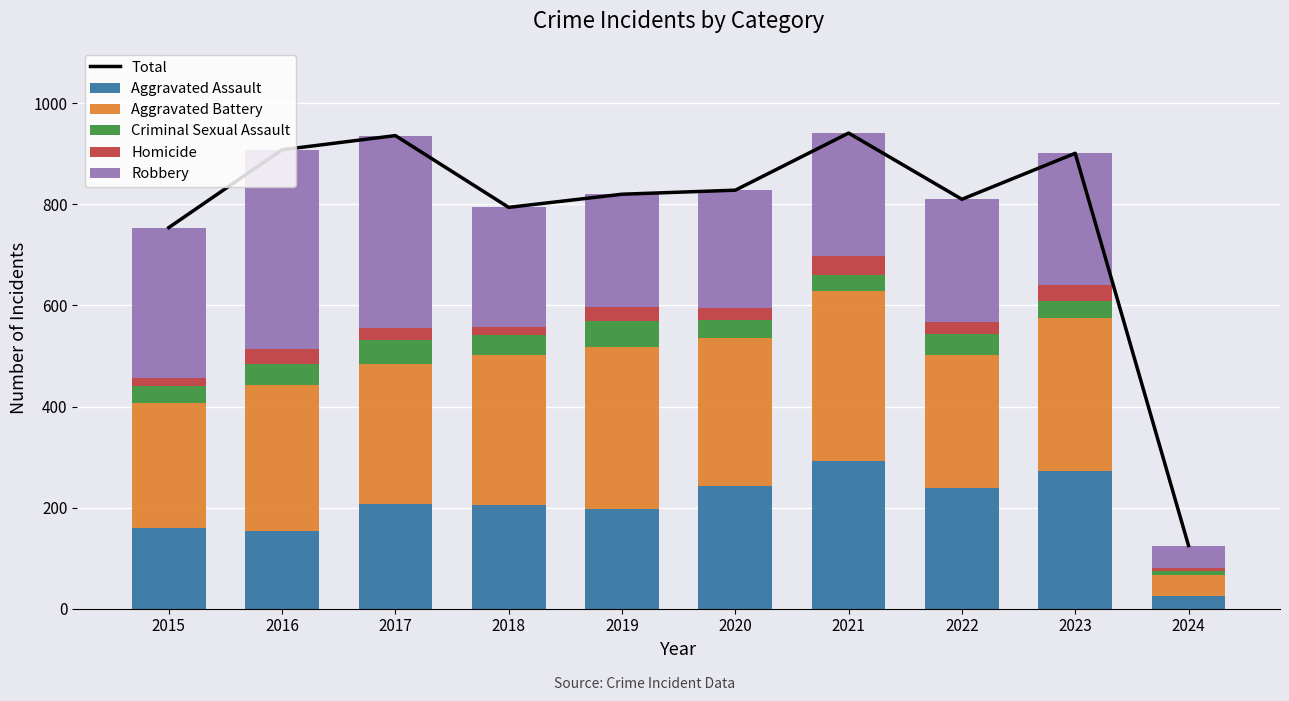

What is the average value of the Robbery series?

256